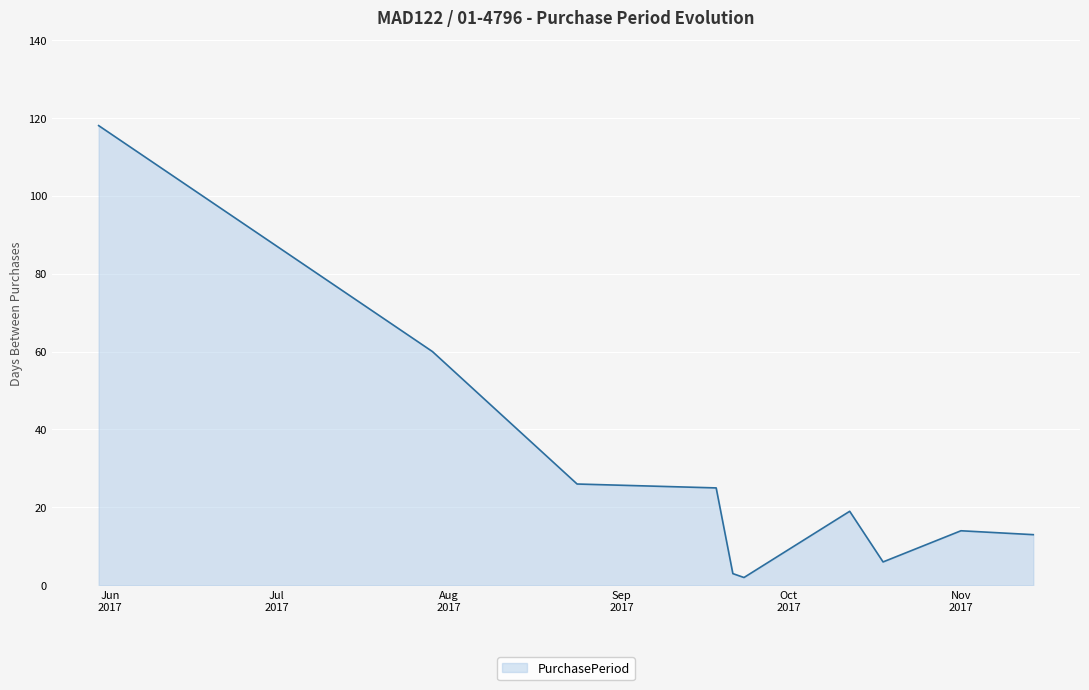

What is the difference between the maximum and minimum values?

116